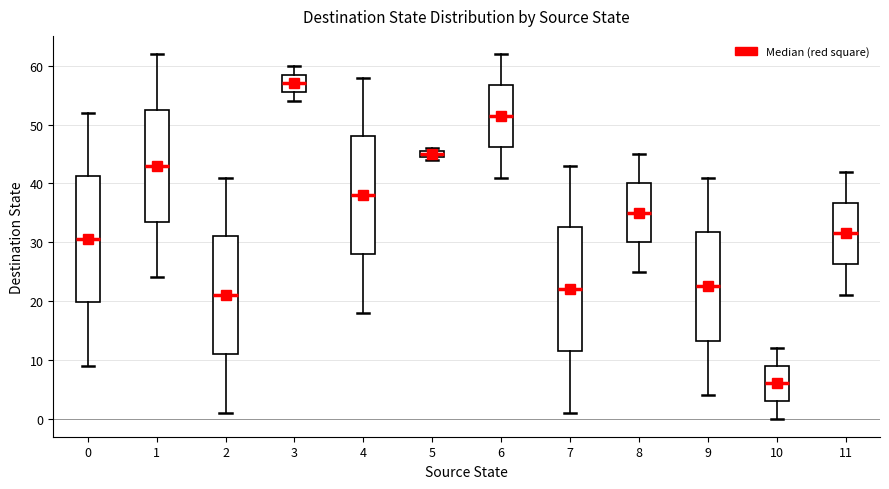

Which box's median line is the lowest?

10